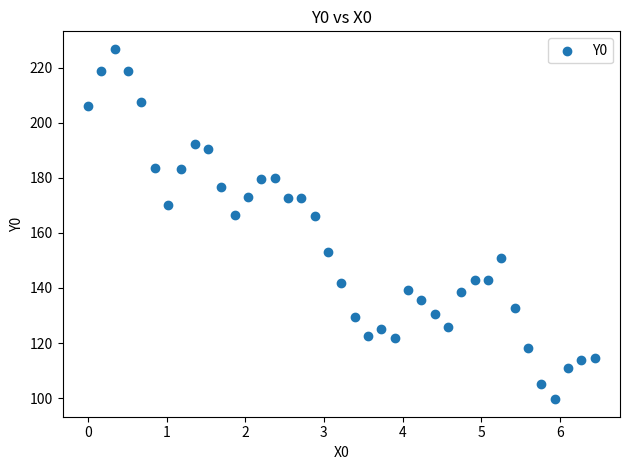

What is the range of Y values (max minus min)?

127.2